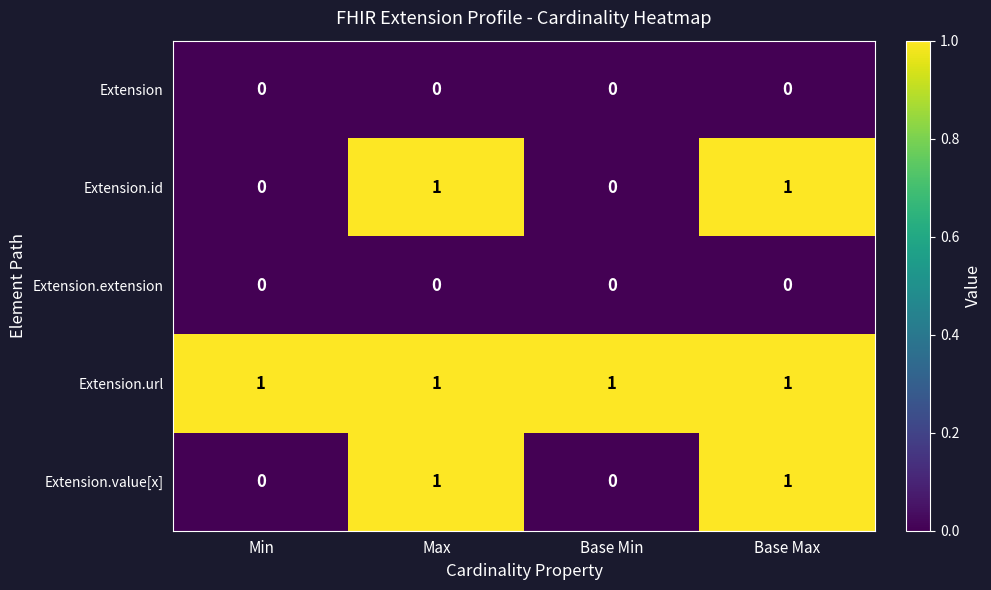

Reading right to left, list all the values displayed in this chart.

Extension: Base Max=0	Base Min=0	Max=0	Min=0
Extension.id: Base Max=1	Base Min=0	Max=1	Min=0
Extension.extension: Base Max=0	Base Min=0	Max=0	Min=0
Extension.url: Base Max=1	Base Min=1	Max=1	Min=1
Extension.value[x]: Base Max=1	Base Min=0	Max=1	Min=0